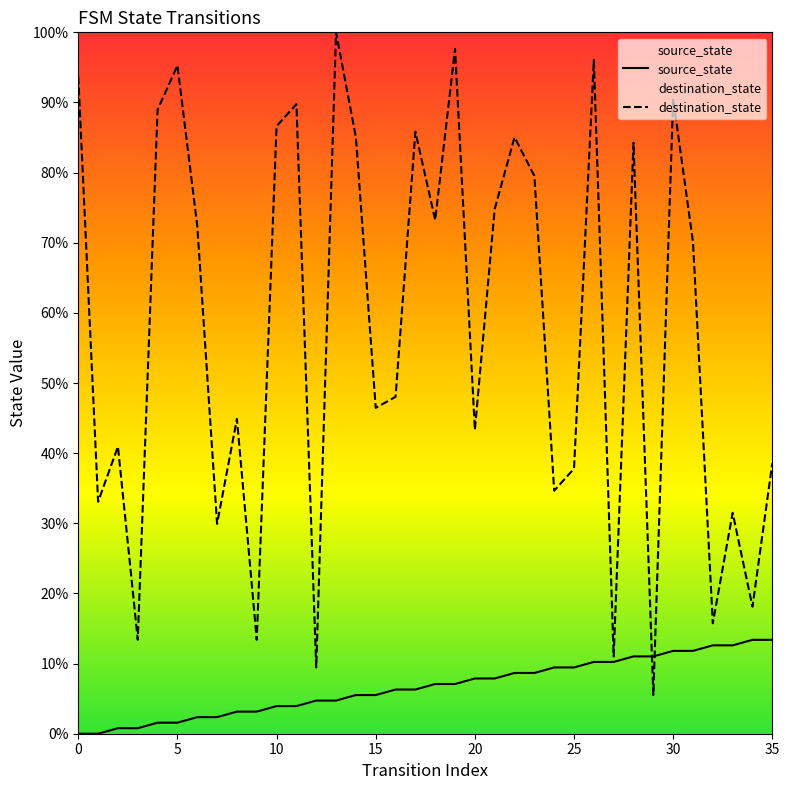

The destination_state series shows 11.0 at 27. True or false?

True